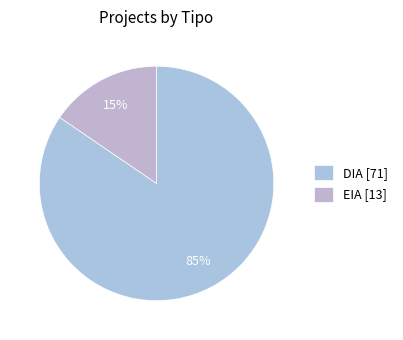

Which slice is the largest?

DIA